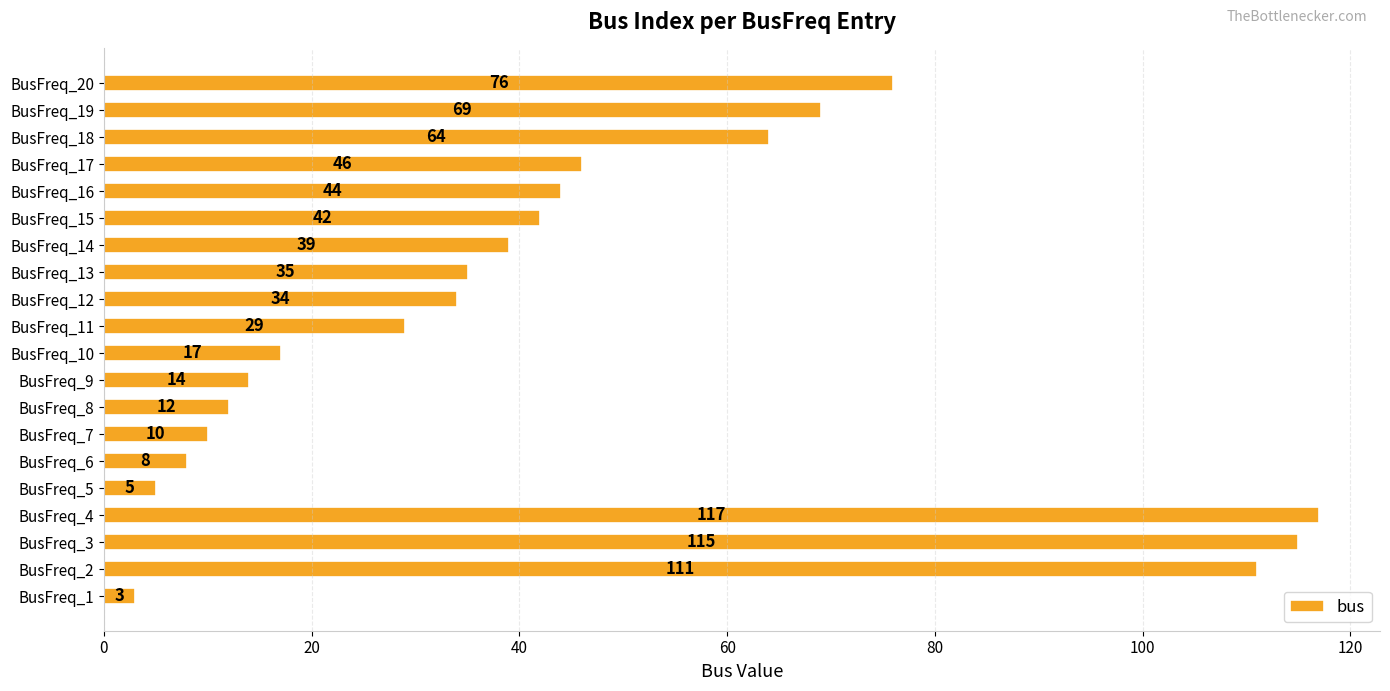

Reading bottom to top, list all the values displayed in this chart.

3	111	115	117	5	8	10	12	14	17	29	34	35	39	42	44	46	64	69	76